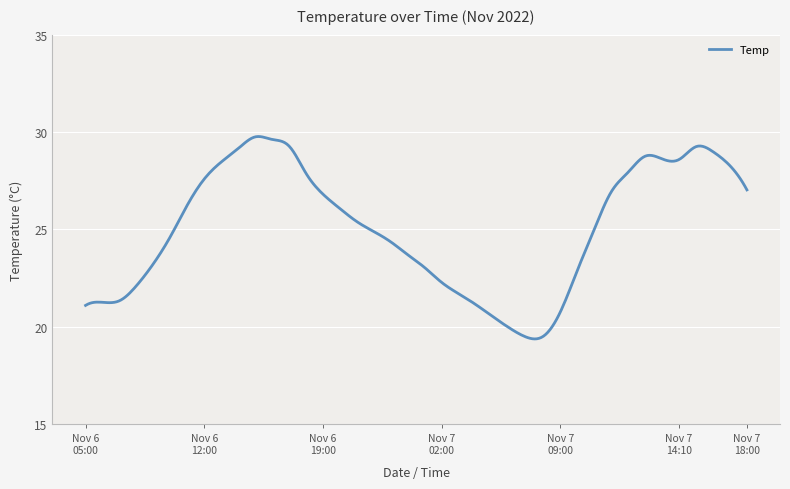

What is the minimum value shown in the chart?

19.4